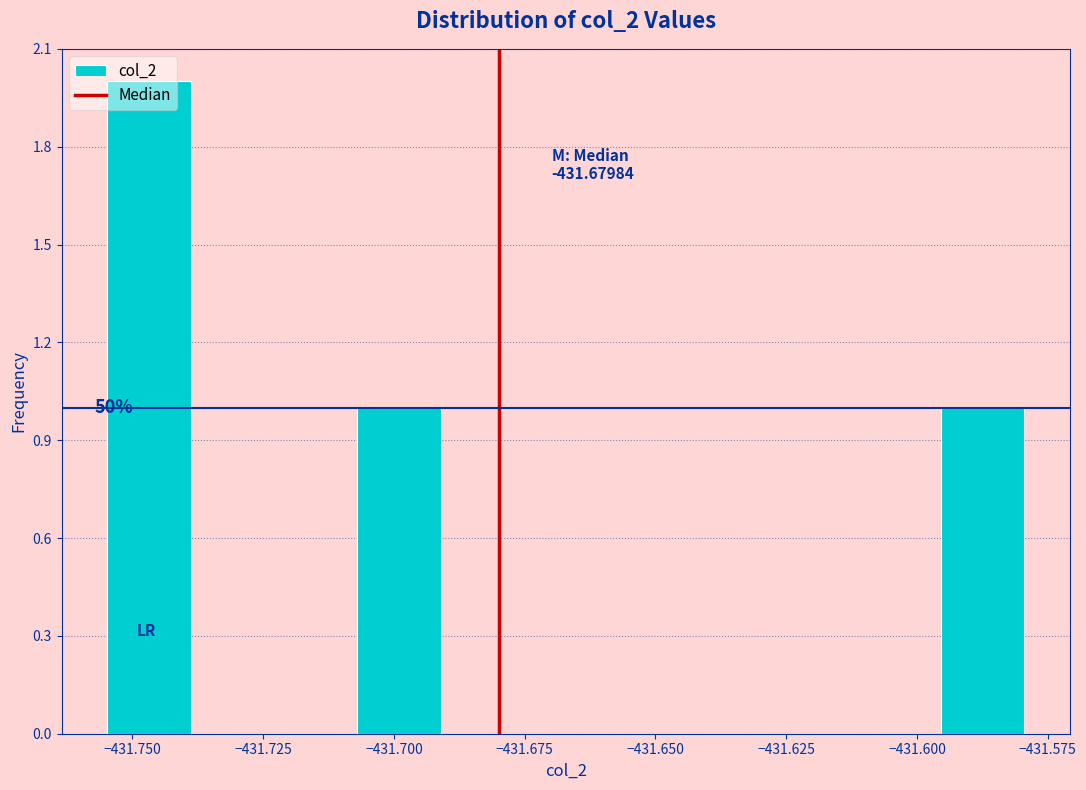

Around what value on the x-axis is the tallest bar? Give the approximate position of its centre, as read against the axis.

-431.745